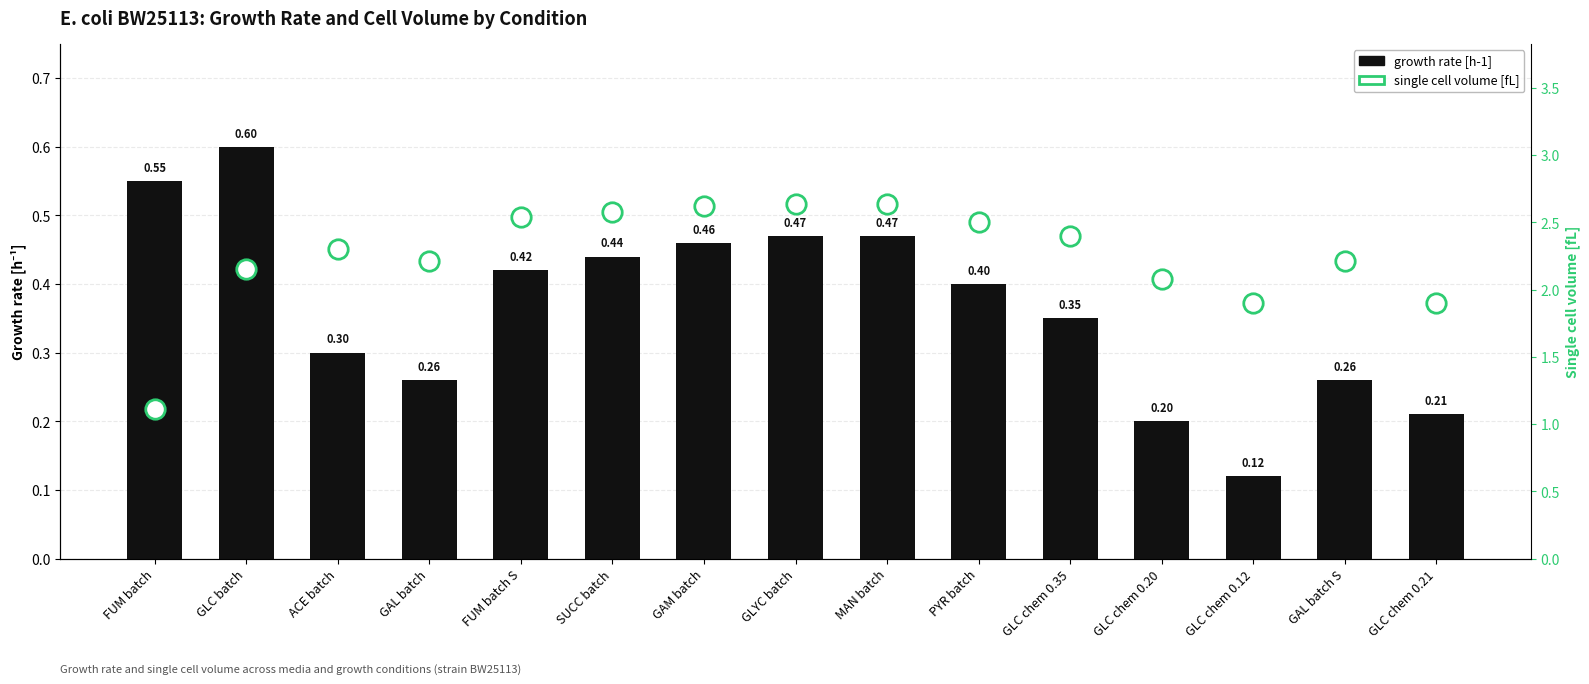

How many series are shown in this chart?

2